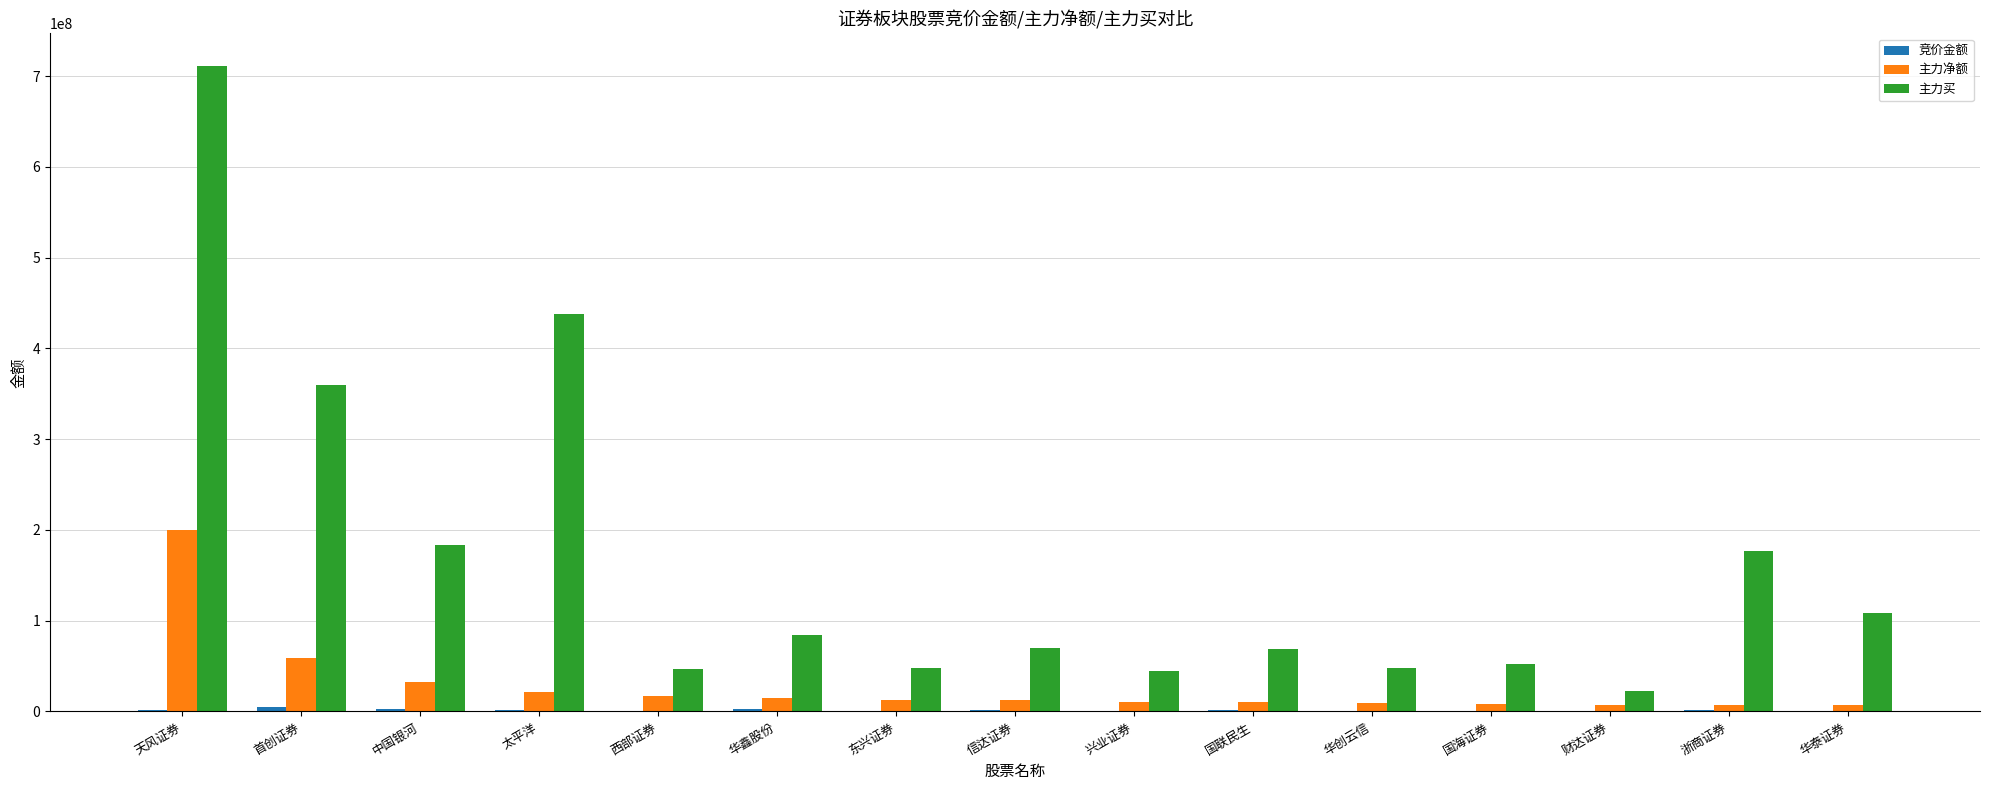

Which label corresponds to the largest value in the chart?

天风证券